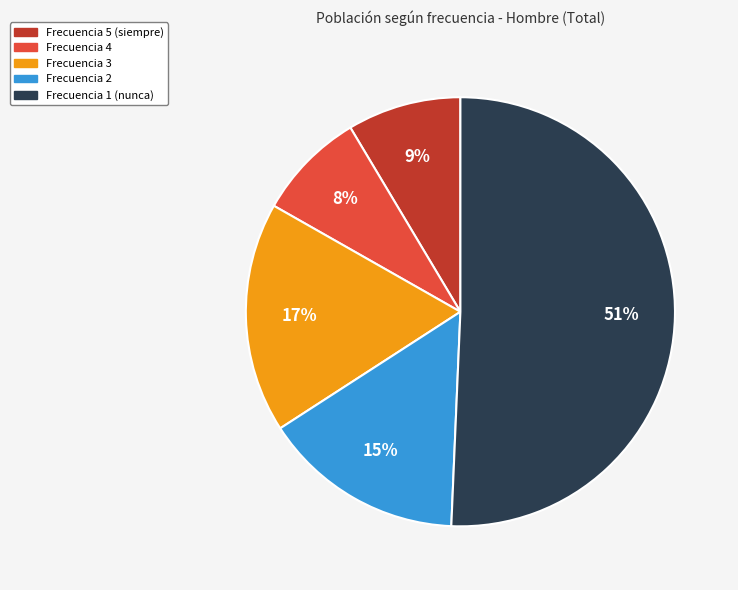

Count the number of slices in the pie.

5